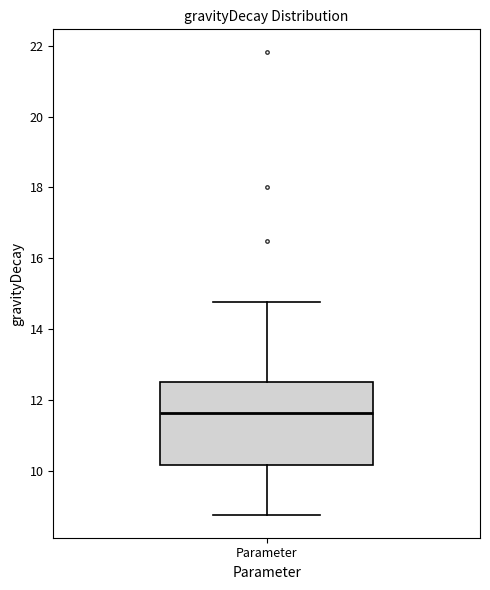

Transcribe this box plot: give where the median line is, the range the box spans, and where the two whiskers end, as read against the y-axis. The values are not printed on the chart, so give them approximately, as read against the axis.

median 11.6, box 10.2 to 12.6, whiskers 8.8 to 14.8